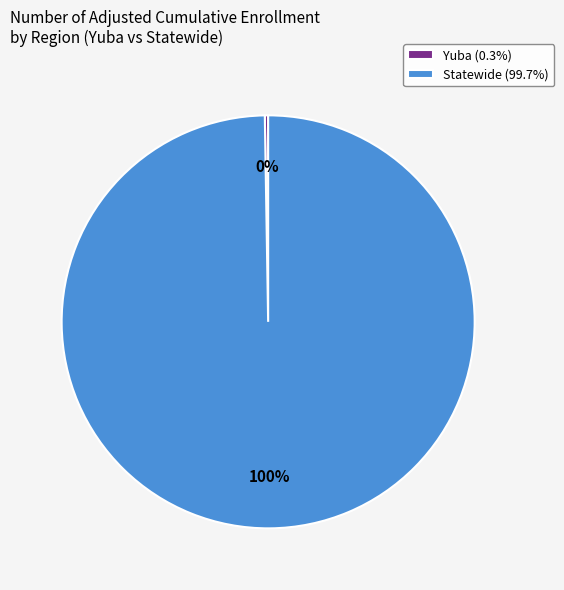

To the nearest percent, what is the average slice percentage?

50%